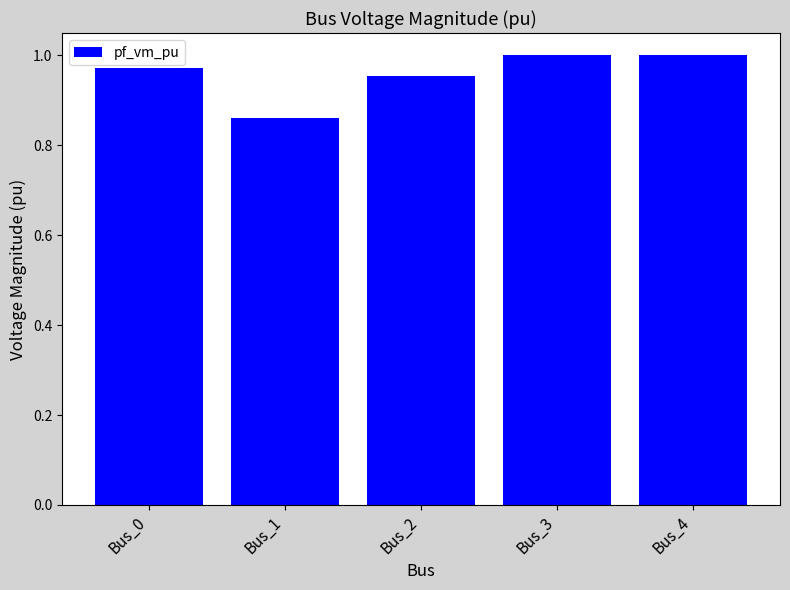

The value at Bus_2 is 1.0. True or false?

True